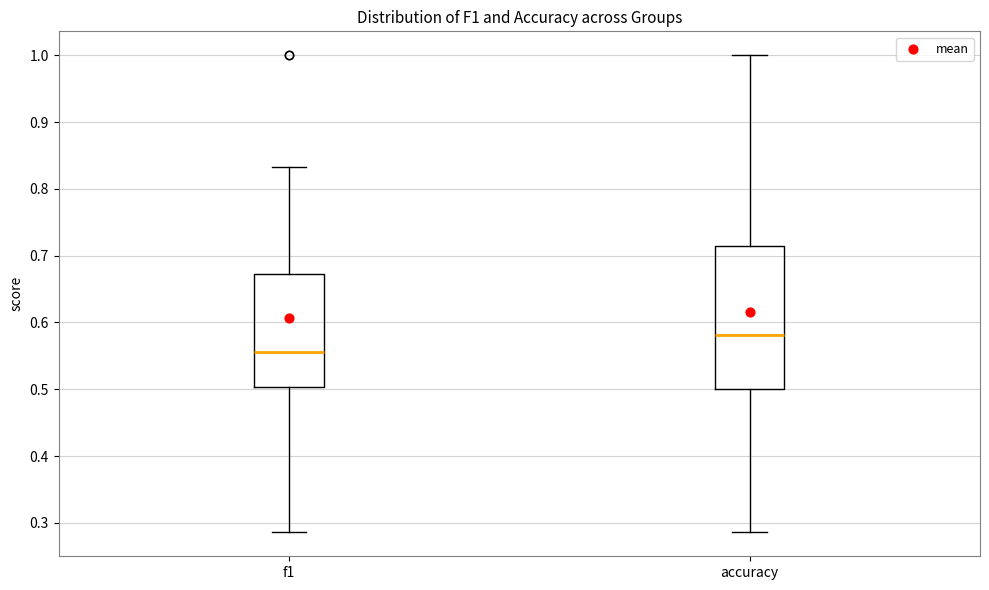

Which box has the highest median line?

accuracy